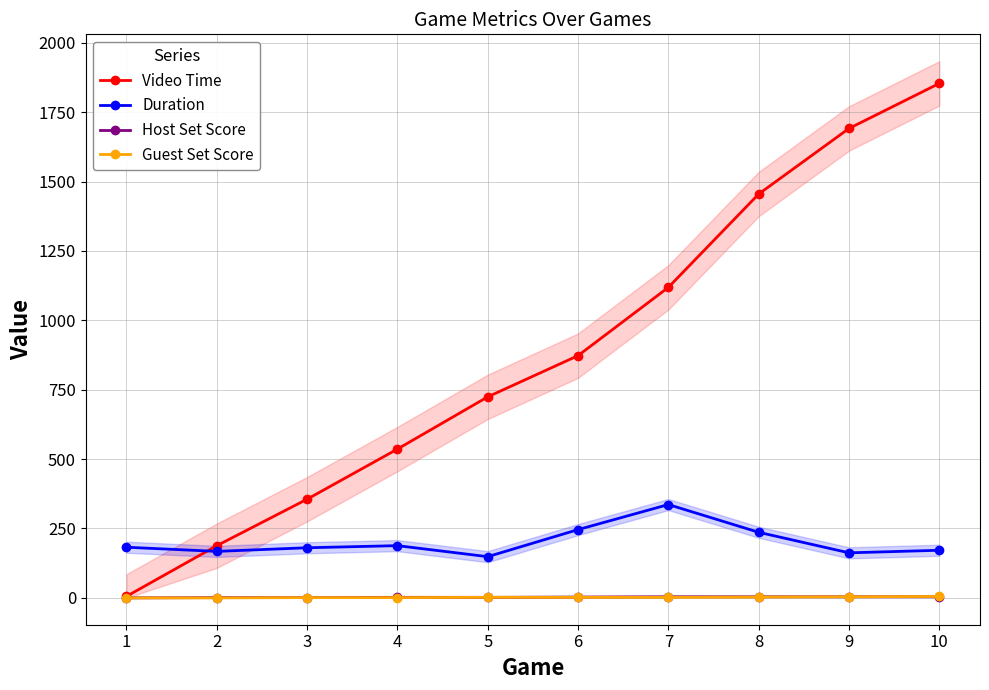

Reading right to left, transcribe all the data shown in this chart.

Video Time: 10=1853.7	9=1691.4	8=1455.1	7=1118.8	6=872.8	5=724.3	4=536.1	3=355.5	2=188.0	1=5.5
Duration: 10=171.6	9=162.3	8=236.3	7=336.3	6=246.0	5=148.5	4=188.2	3=180.6	2=167.5	1=182.5
Host Set Score: 10=4.0	9=4.0	8=4.0	7=4.0	6=3.0	5=2.0	4=2.0	3=1.0	2=1.0	1=0.0
Guest Set Score: 10=5.0	9=4.0	8=3.0	7=2.0	6=2.0	5=2.0	4=1.0	3=1.0	2=0.0	1=0.0